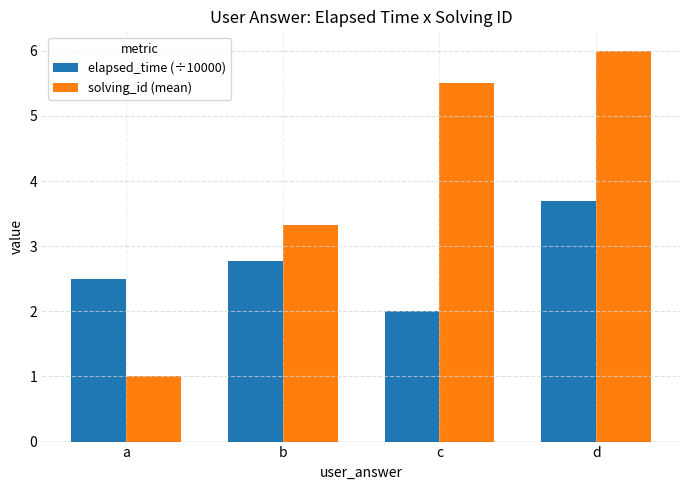

What are all the series names shown in the legend?

elapsed_time (÷10000), solving_id (mean)